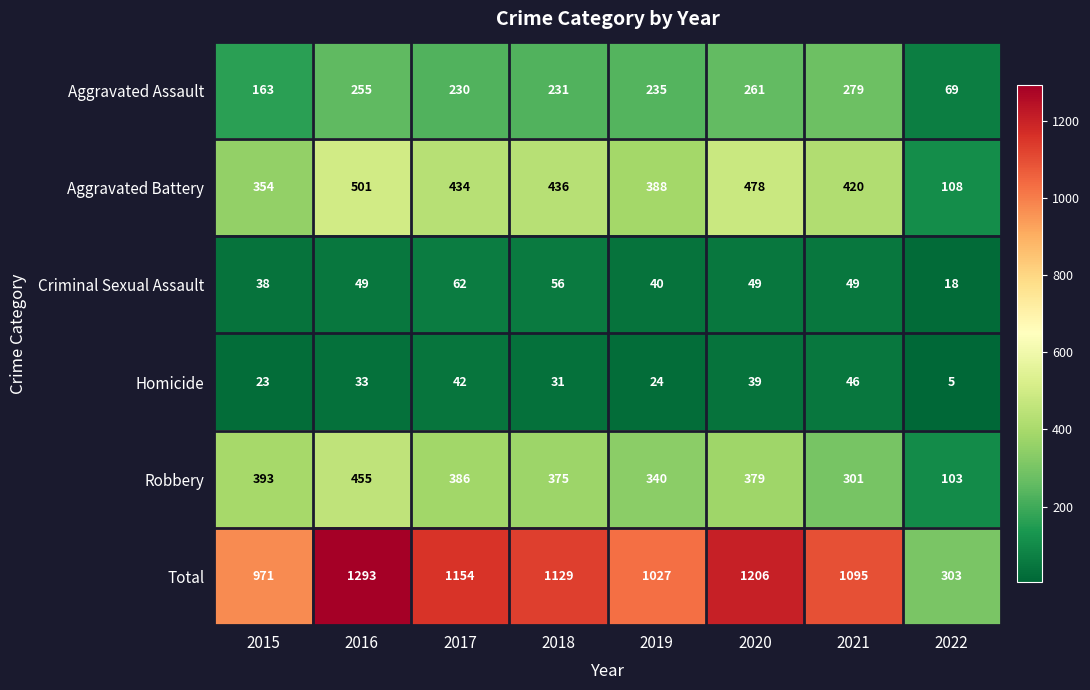

At which category does the chart reach its peak across all series?

2016